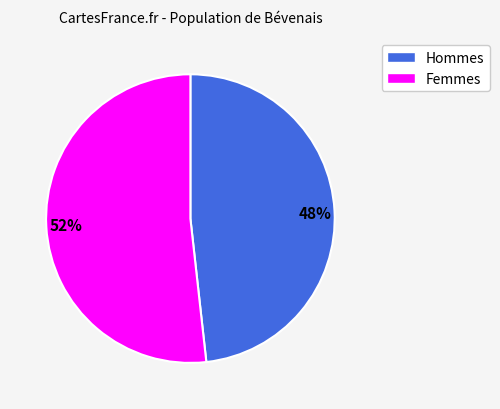

To the nearest percent, what percentage of the pie is Femmes?

52%